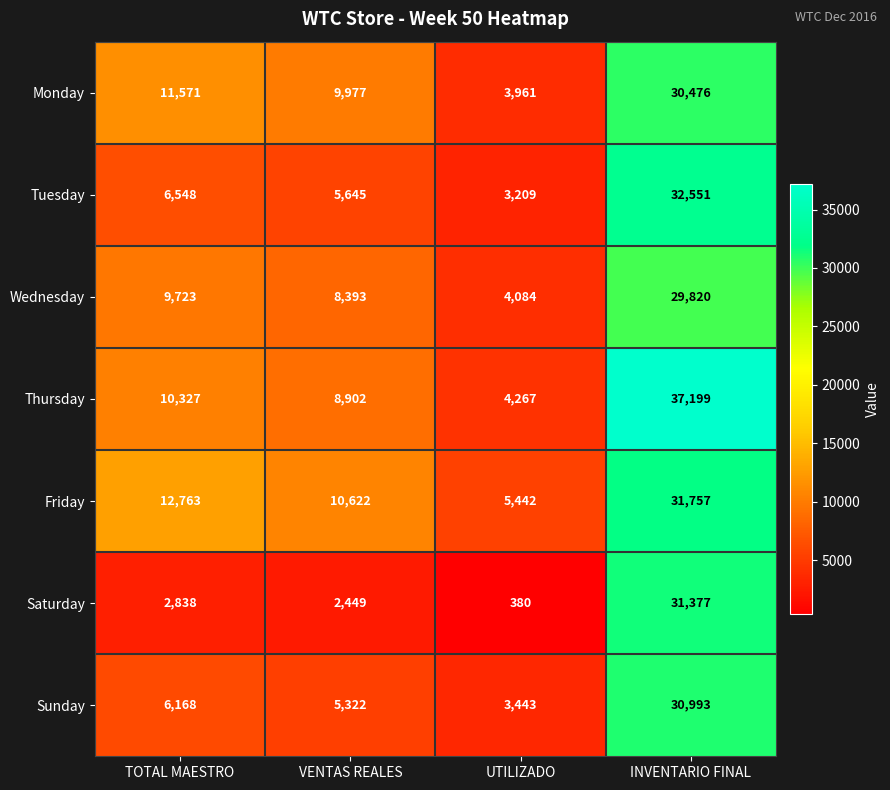

Which series has the largest total across all categories?

Thursday